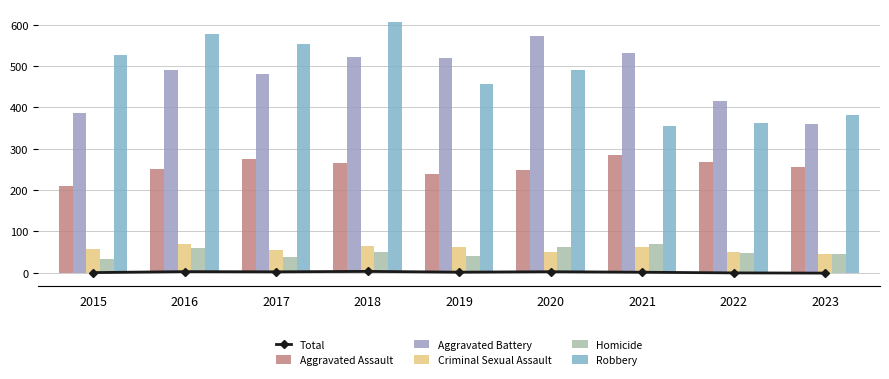

At which label is Total closest to 0?

2015